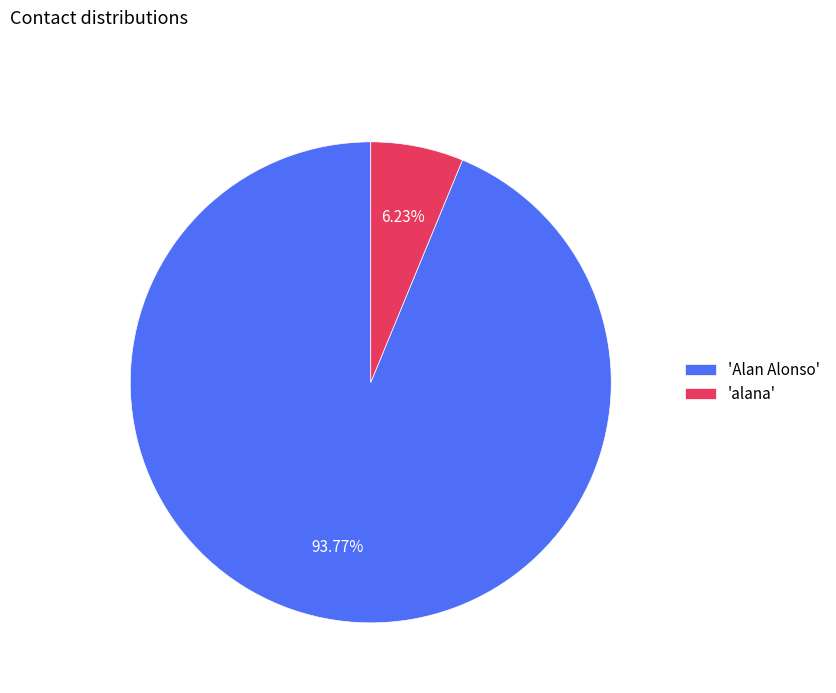

Which has a higher value, 'Alan Alonso' or 'alana'?

'Alan Alonso'